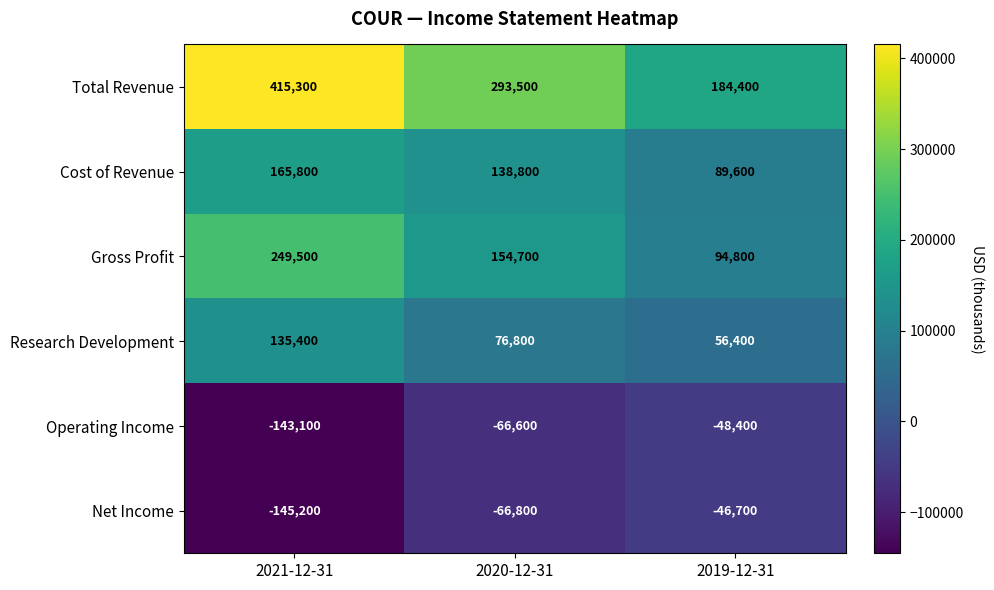

At how many categories does at least one series exceed 164134?

3